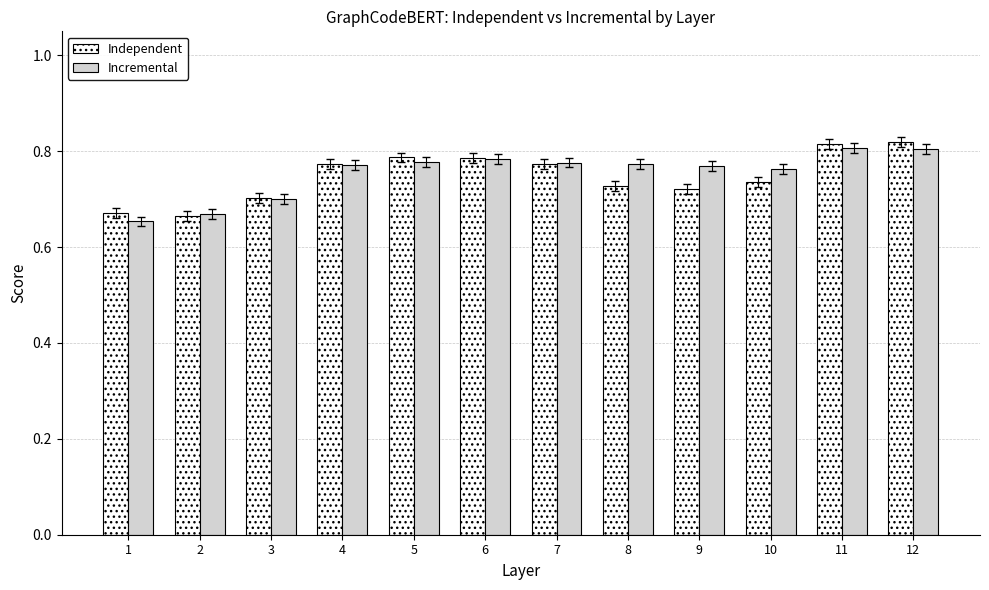

Count the number of categories in the chart.

12